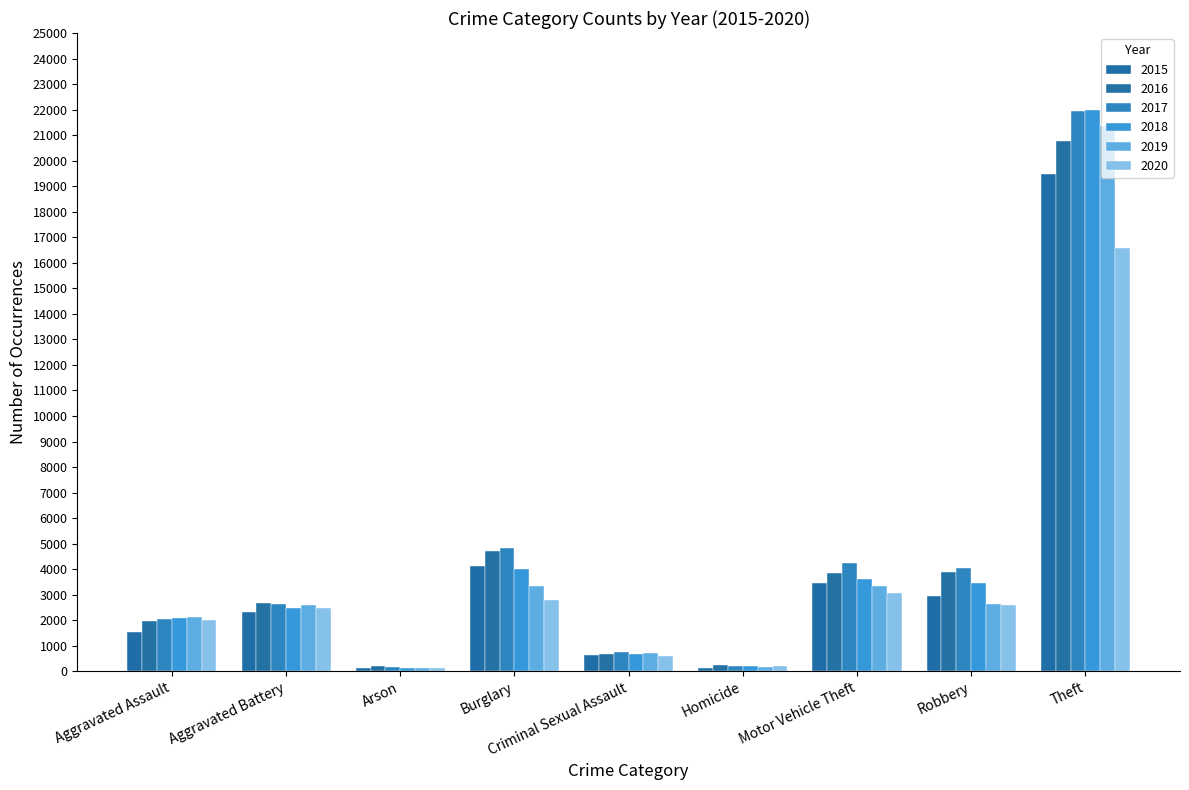

At which label does 2019 first exceed 2595?

Burglary